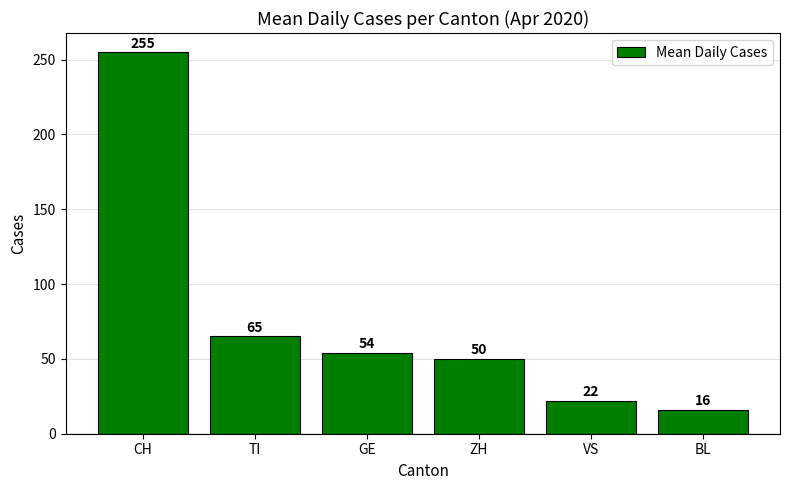

What is the smallest value displayed?

16